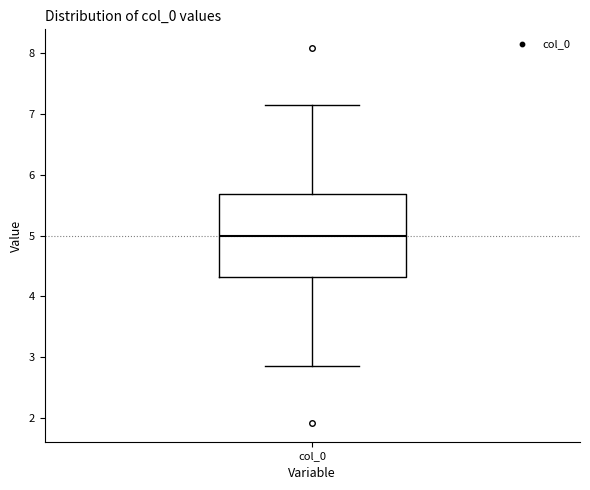

Read this box plot against the y-axis: the position of the median line, the range covered by the box, and the ends of both whiskers. The values are not printed on the chart, so give them approximately, as read against the axis.

median 5.0, box 4.3 to 5.7, whiskers 2.8 to 7.2